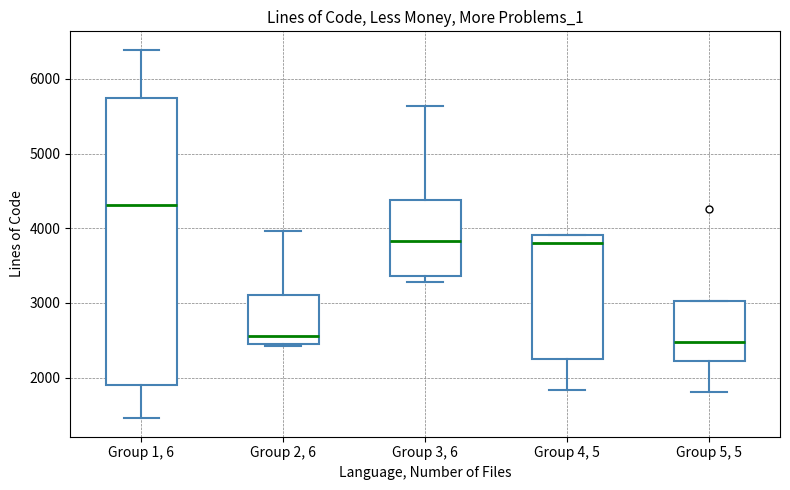

Where is the upper edge of the box for Group 2, 6 on the y-axis? The values are not printed on the chart, so give them approximately, as read against the axis.

3100